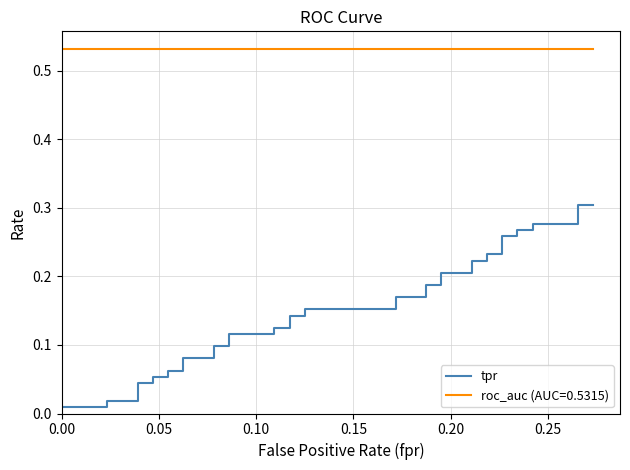

What is the value of the 30th point from the left?

0.2